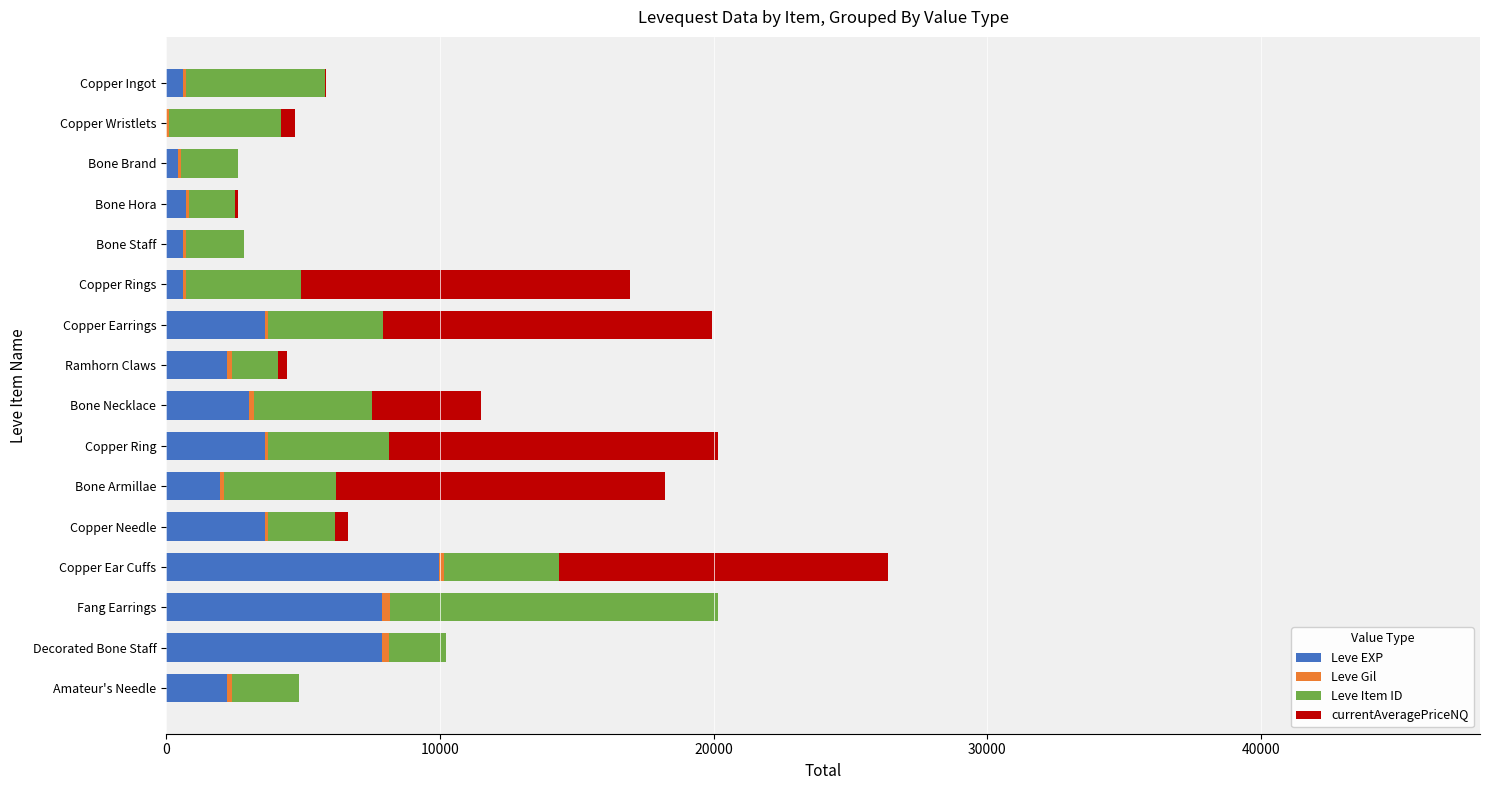

At which category is the sum across all series the highest?

Copper Ear Cuffs